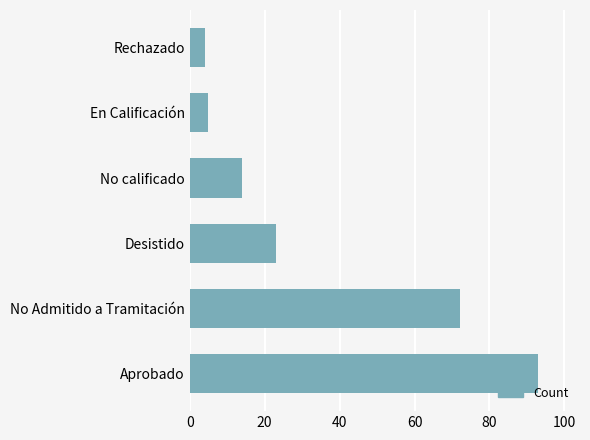

List the labels in order of value, smallest first.

Rechazado, En Calificación, No calificado, Desistido, No Admitido a Tramitación, Aprobado